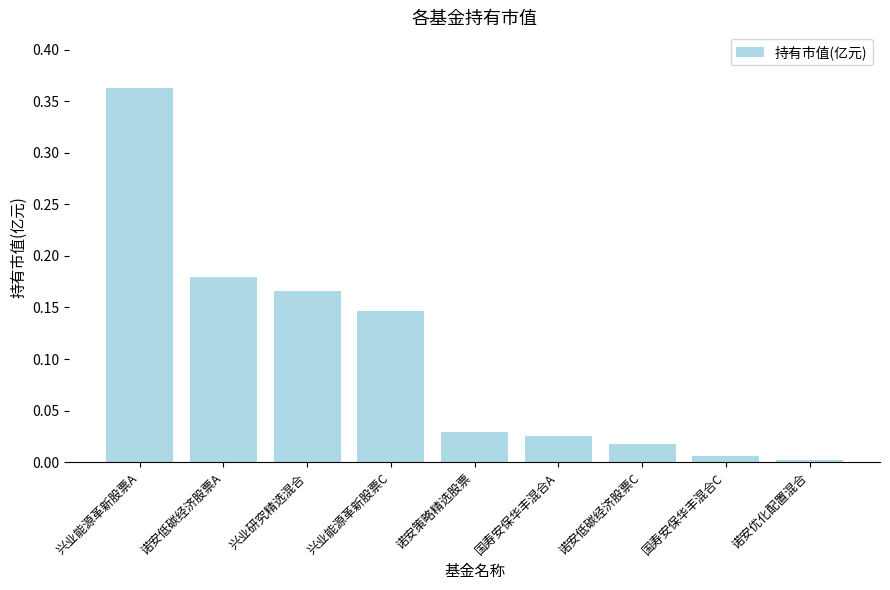

At which category does the chart reach its peak across all series?

兴业能源革新股票A